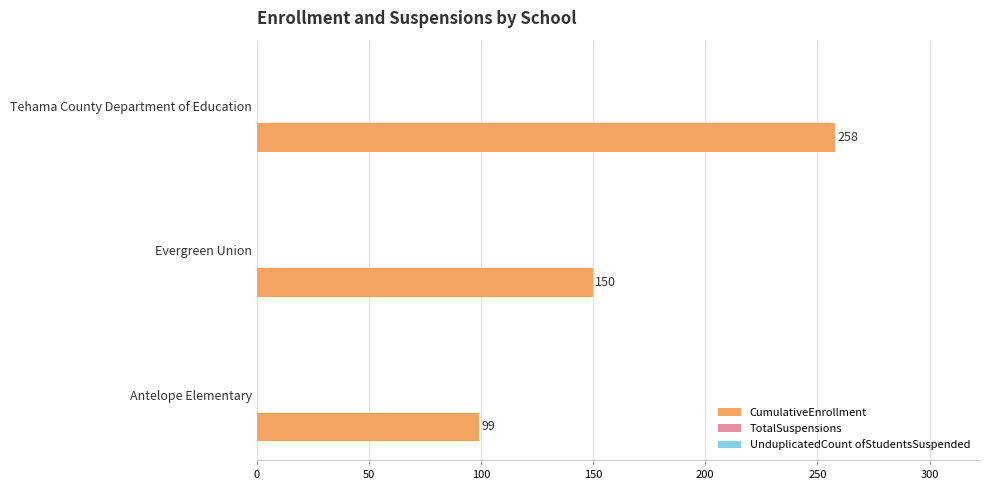

How many values are between 99 and 258?

3